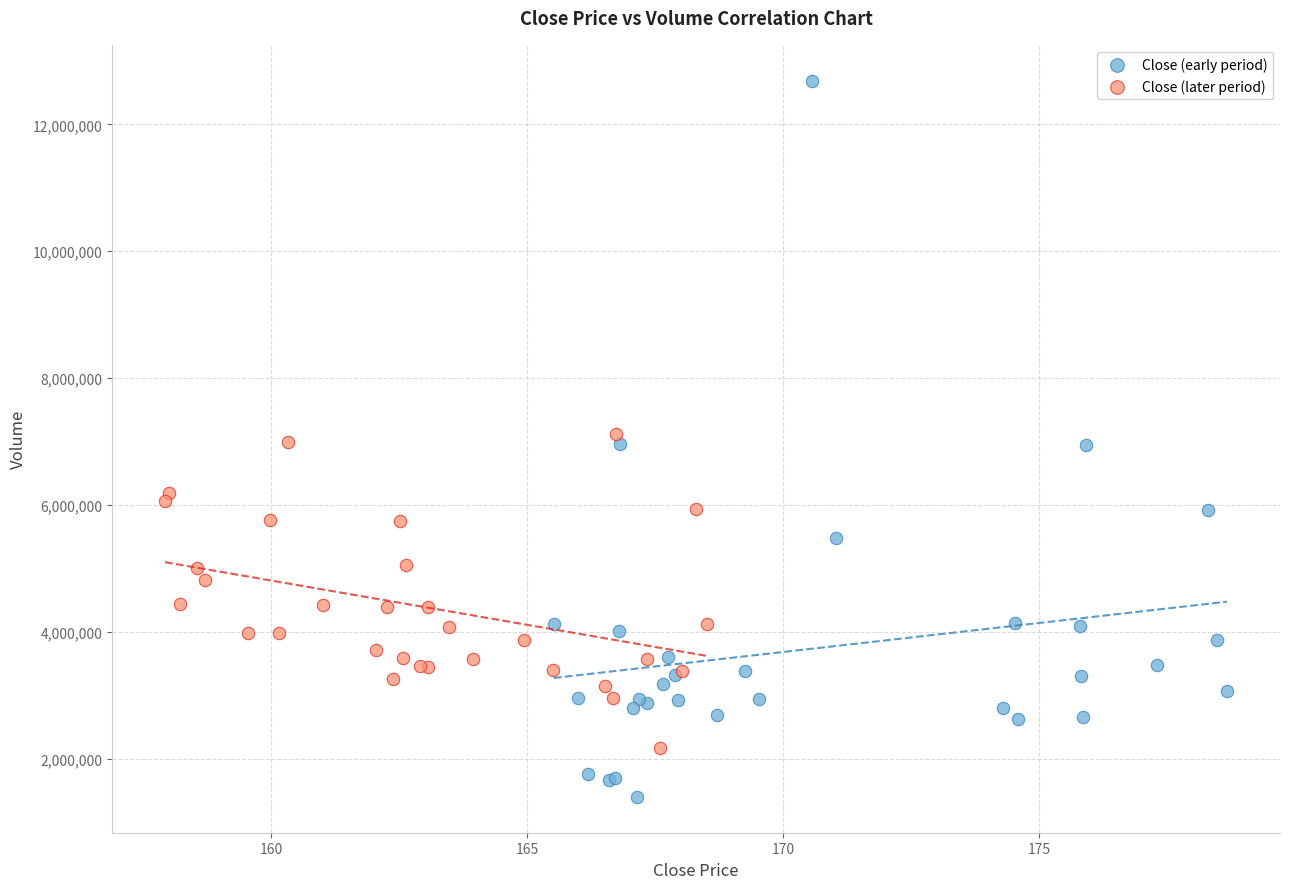

Which series has the largest Y range (max minus min)?

Close (early period)